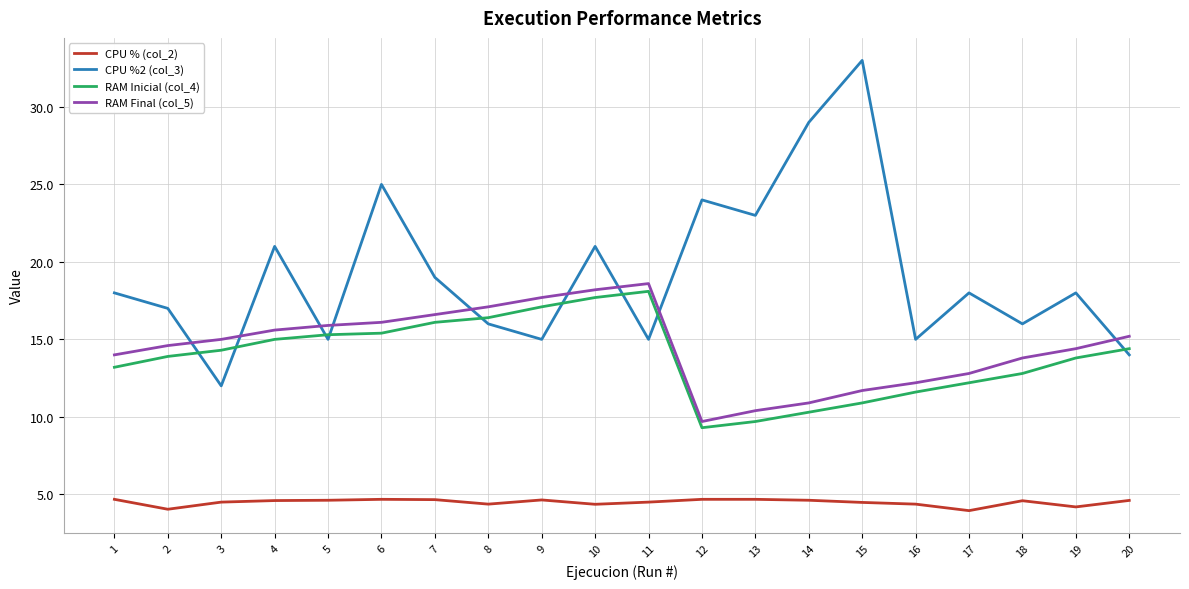

Where do CPU %2 (col_3) and RAM Inicial (col_4) first cross each other?

2 and 3